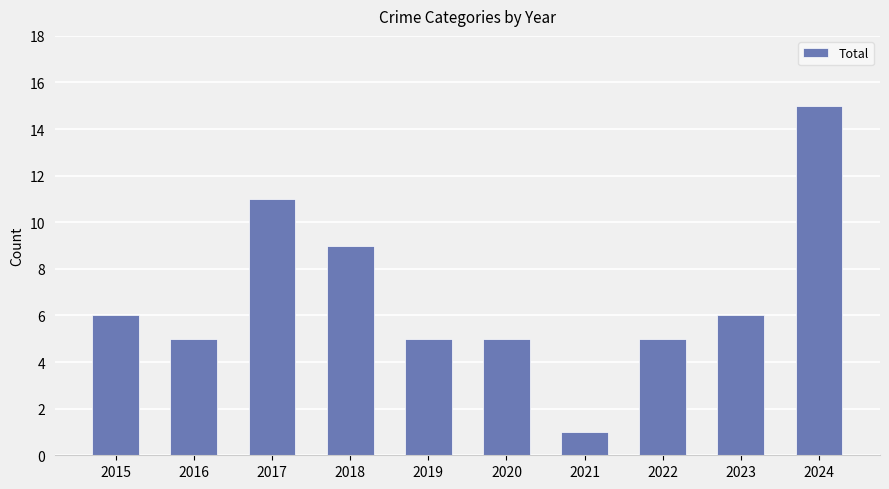

Reading left to right, extract all data points from this chart.

6	5	11	9	5	5	1	5	6	15